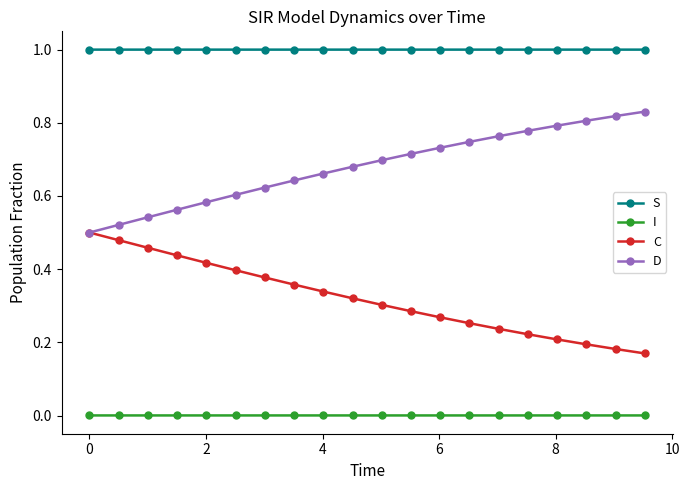

List the series in order of their overall mean, lowest first.

I, C, D, S